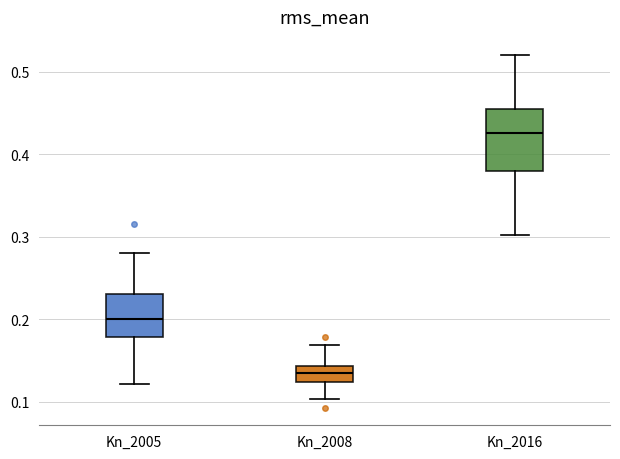

Reading left to right, read every box against the y-axis: the position of its median line, the range the box covers, and the ends of its whiskers. The values are not printed on the chart, so give them approximately, as read against the axis.

Kn_2005: median 0.20, box 0.18 to 0.23, whiskers 0.12 to 0.28
Kn_2008: median 0.14 (inside the box), box 0.12 to 0.14, whiskers 0.10 to 0.17
Kn_2016: median 0.43, box 0.38 to 0.46, whiskers 0.30 to 0.52